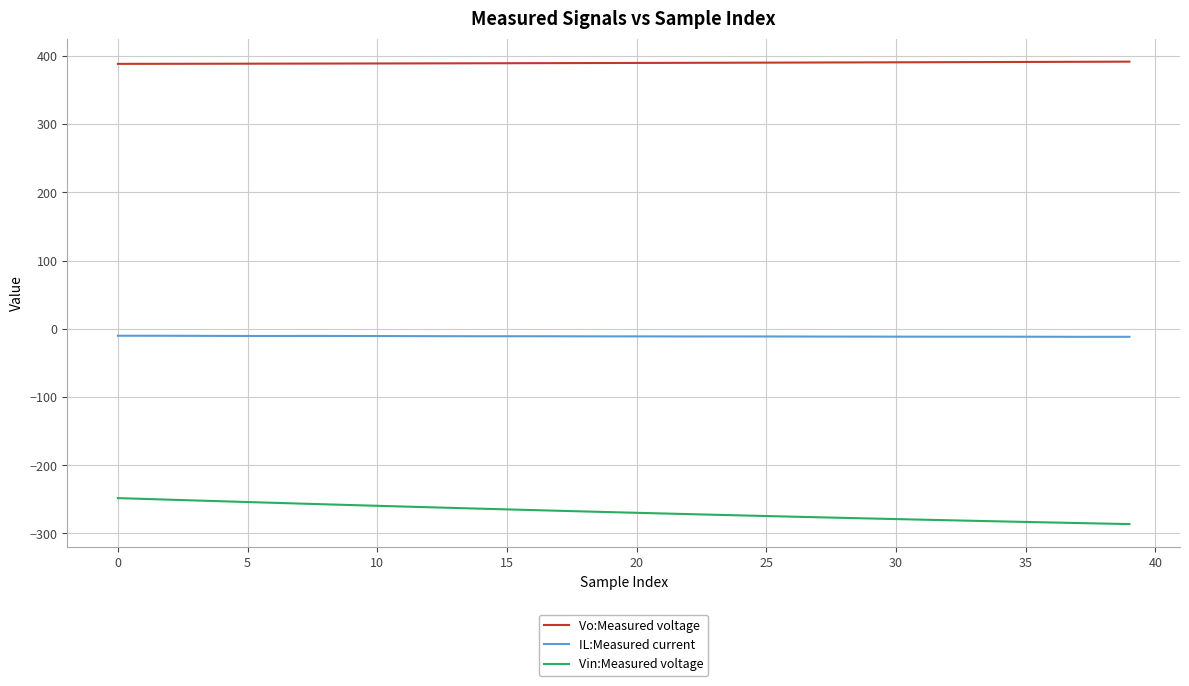

What are all the series names shown in the legend?

Vo:Measured voltage, IL:Measured current, Vin:Measured voltage